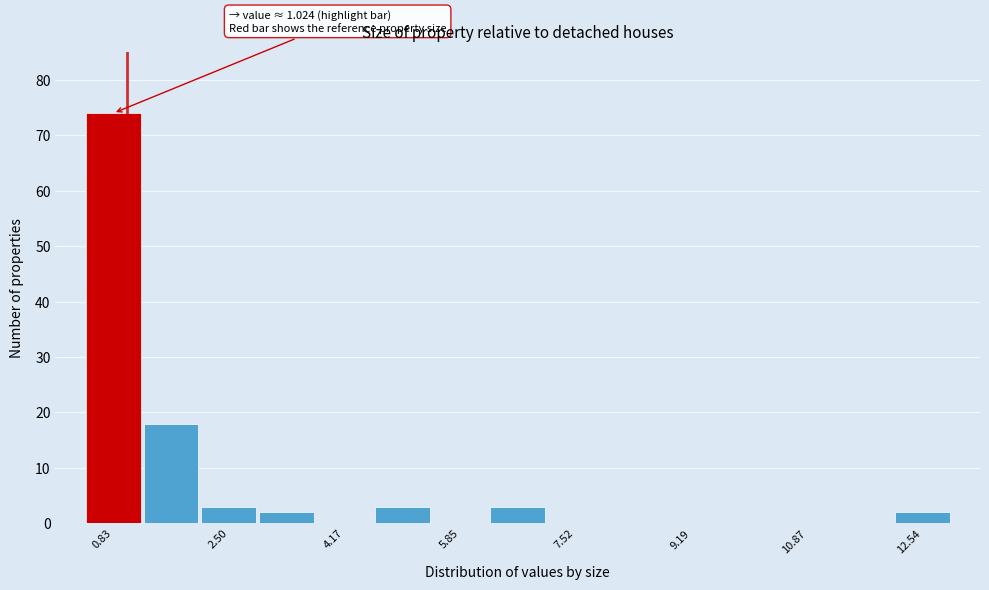

Over which range of the x-axis is the bar tallest?

0.4 to 1.2